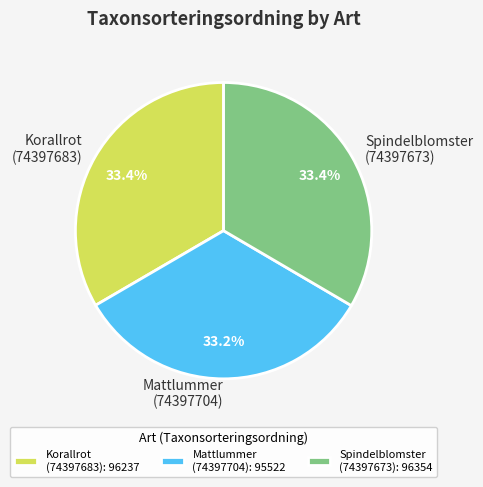

Does Spindelblomster (74397673) account for over 50% of the chart?

No